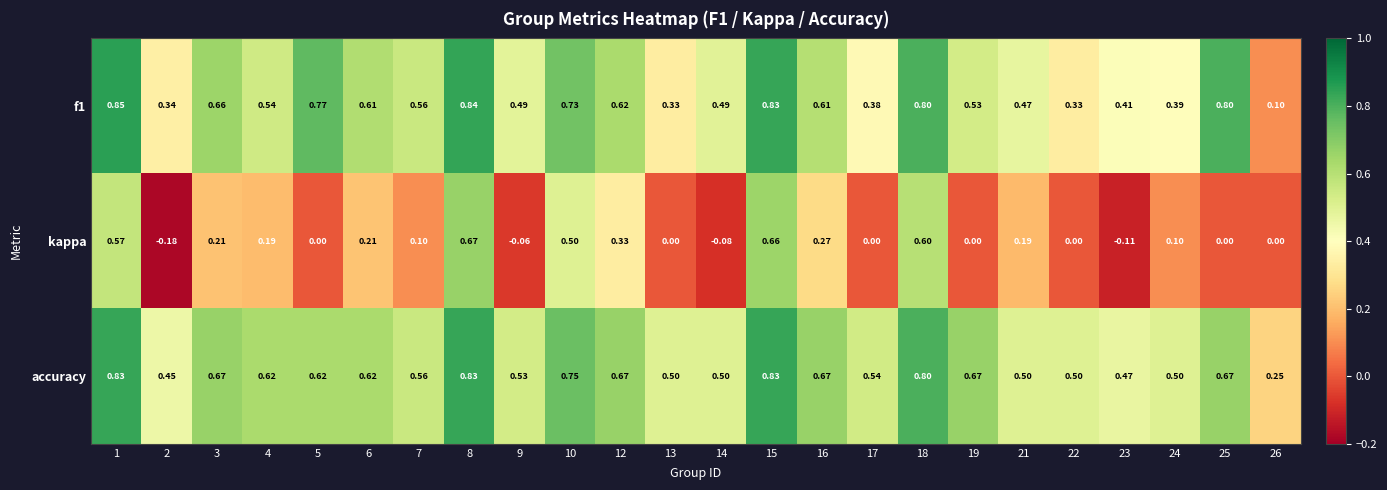

Between 2 and 17, which series saw the biggest shift?

kappa